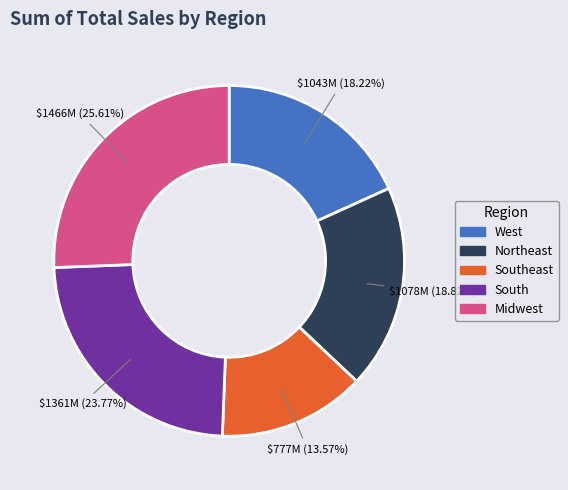

Is there any slice that represents more than half of the pie?

No